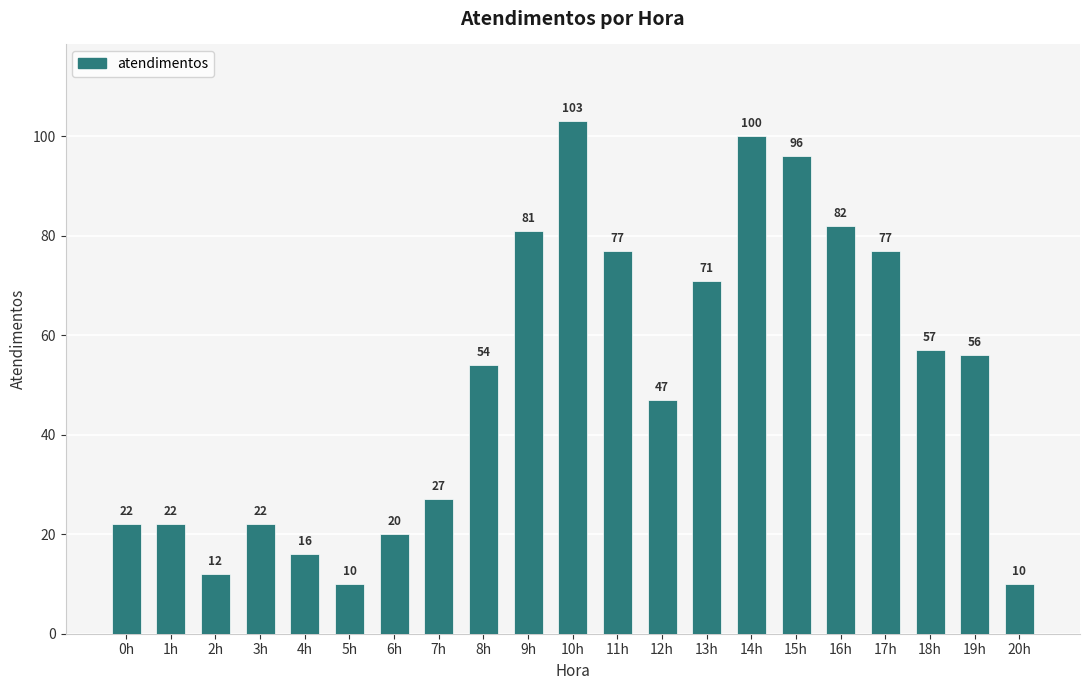

Which has a higher value, 19h or 3h?

19h